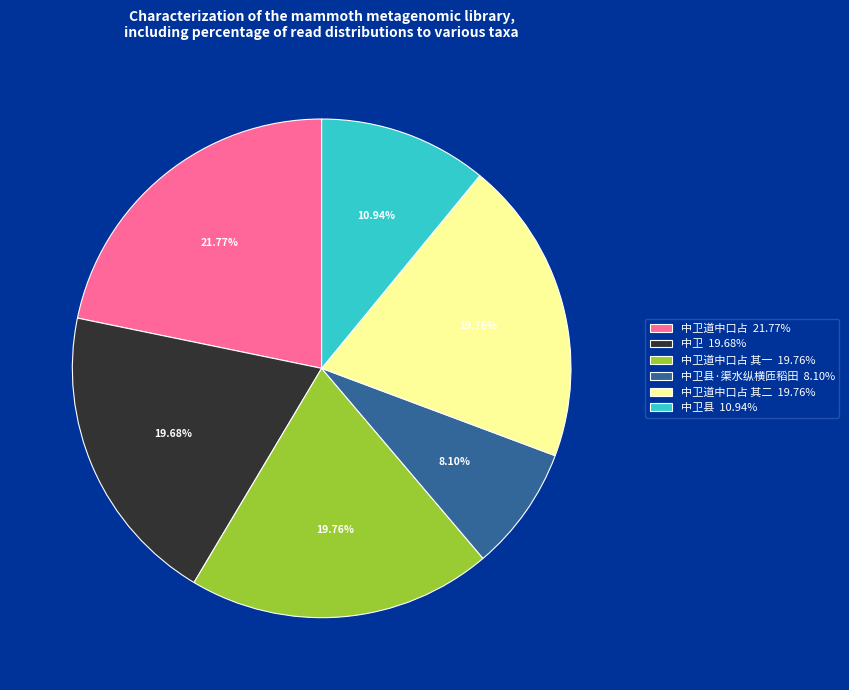

How many segments does this pie chart have?

6